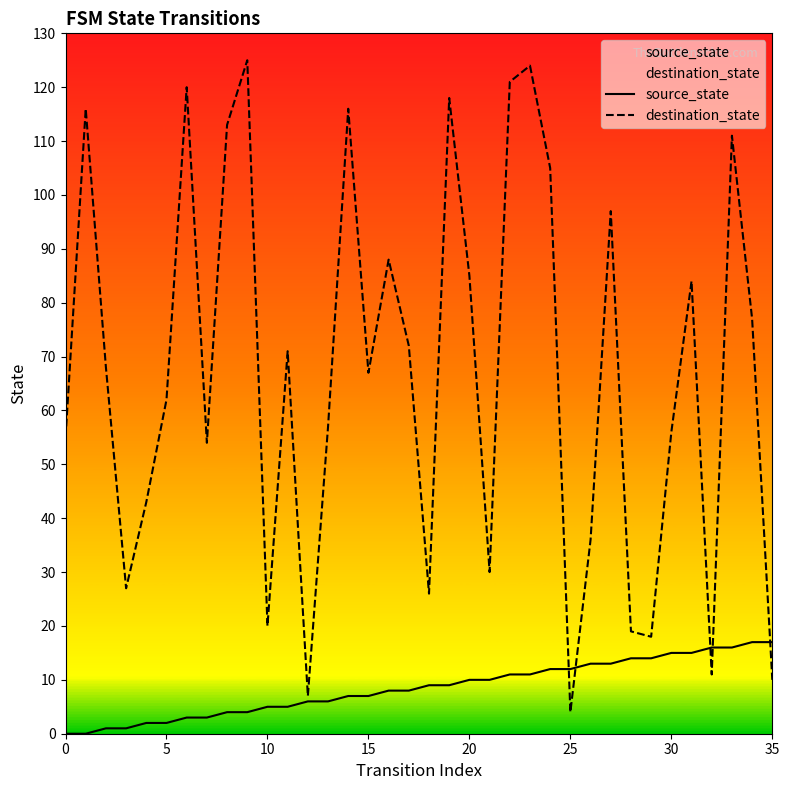

At which category is the sum across all series the highest?

23